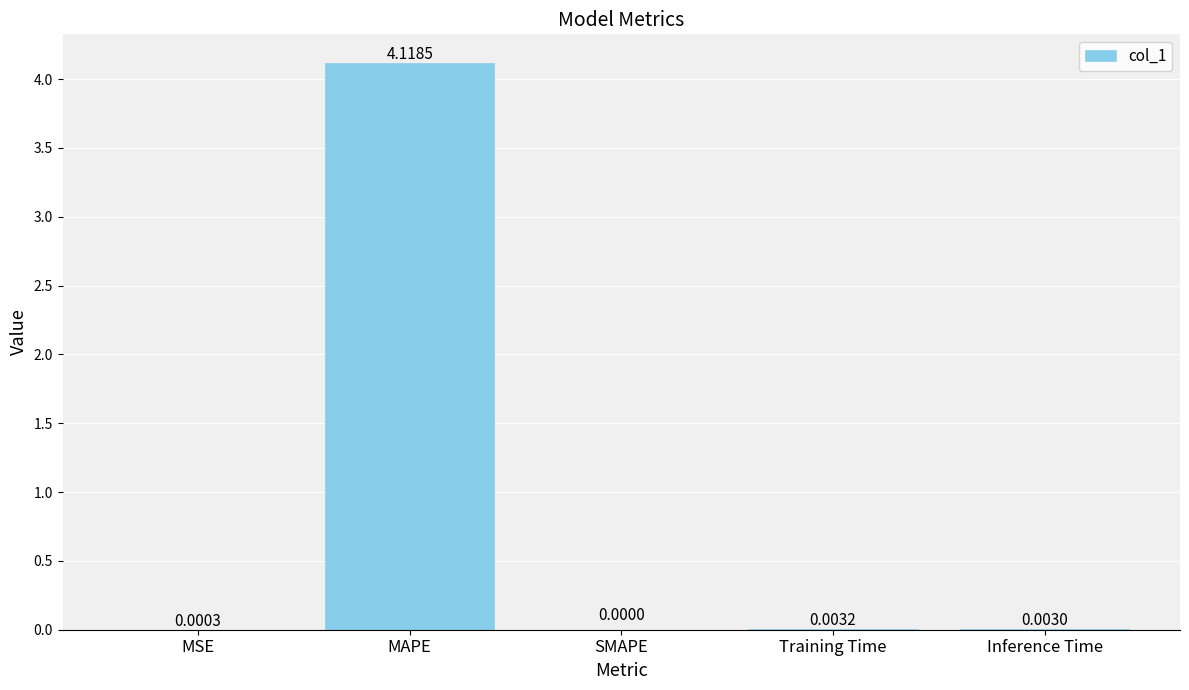

How many values are above zero?

4